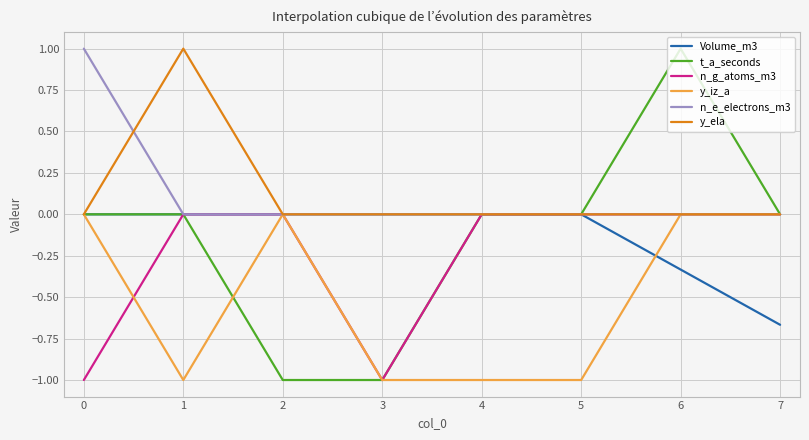

What is the total value across all series at 5?

-1.0